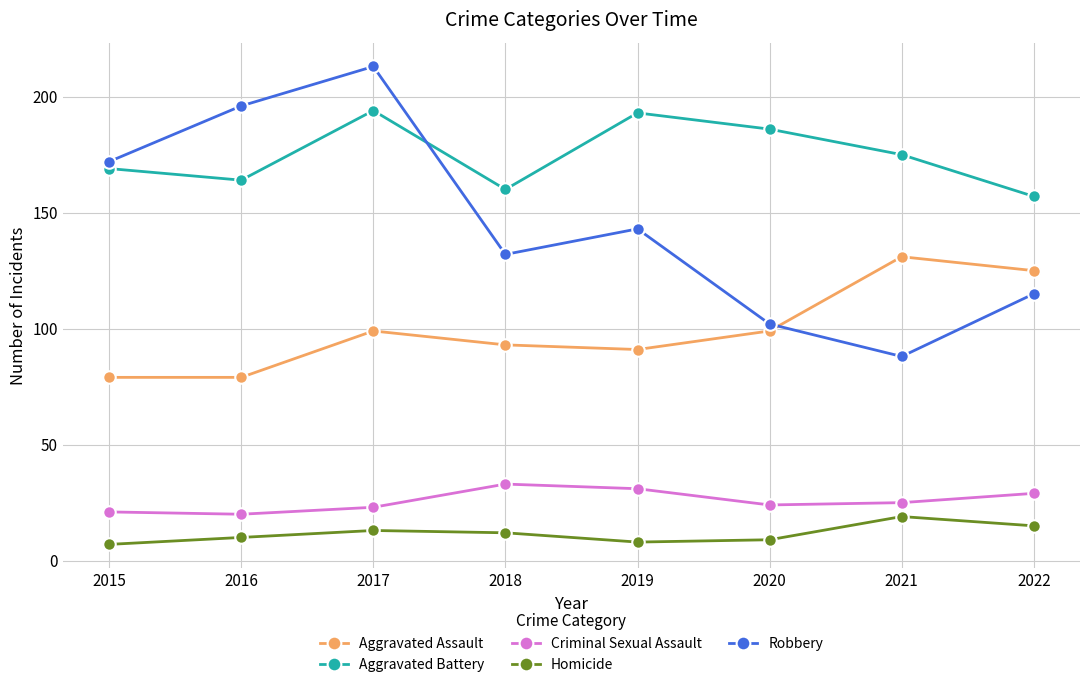

In Homicide, how many points are lower than both neighbors (excluding endpoints)?

1